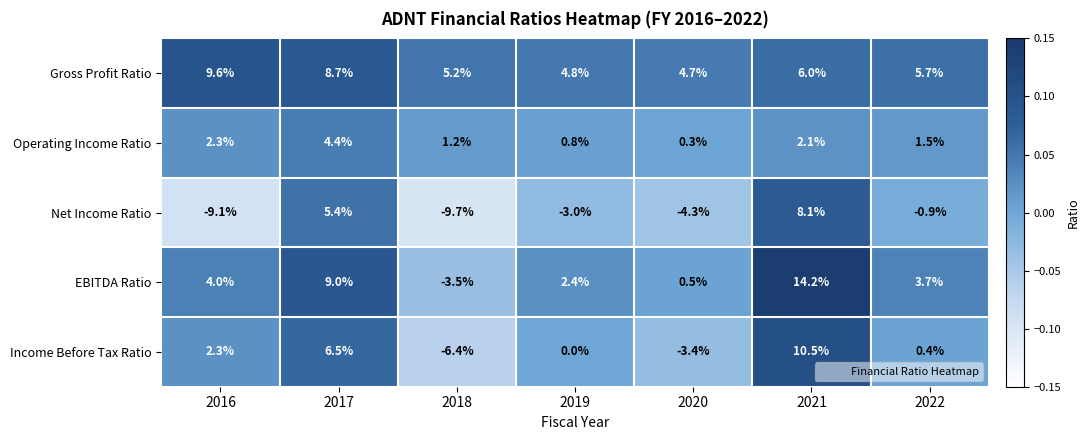

The Net Income Ratio series shows 7.4 at 2017. True or false?

False